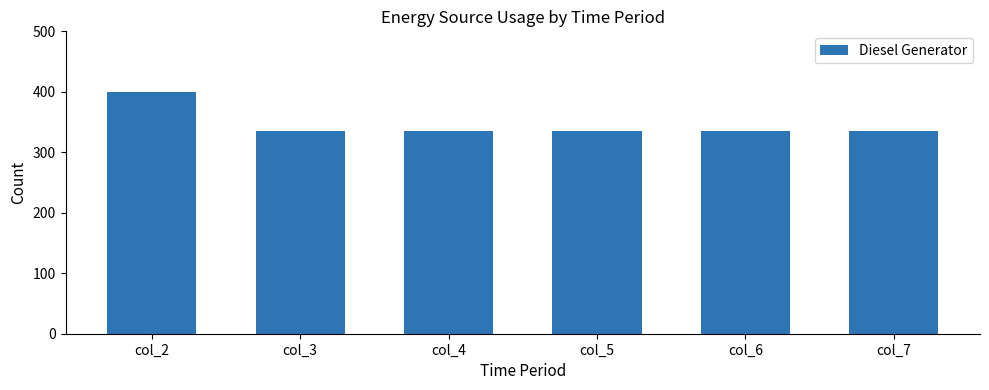

What is the difference between the maximum and minimum values?

65.0